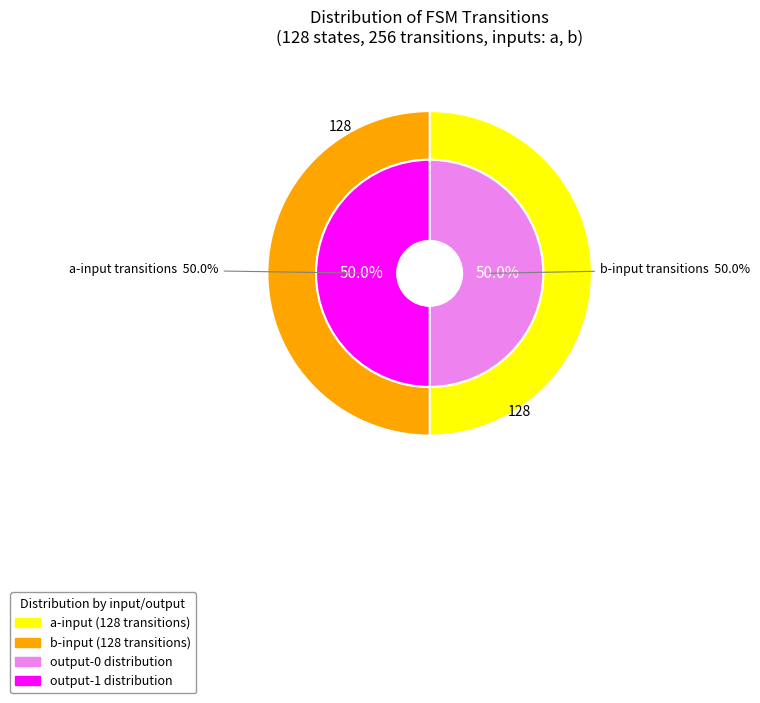

True or false: source_state accounts for 11% of the total.

False